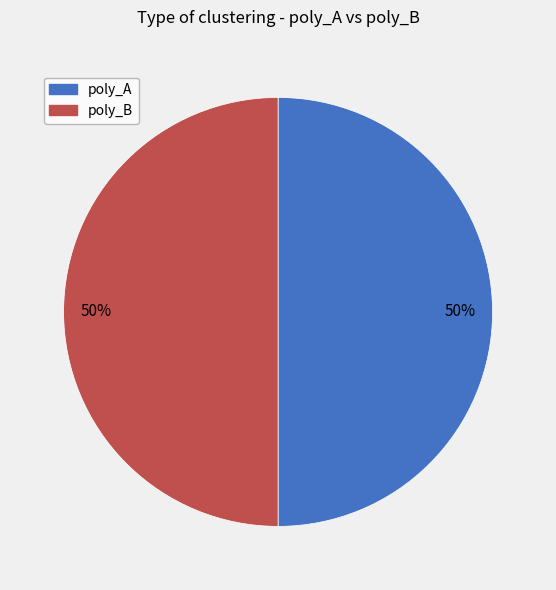

To the nearest percent, what is the average slice percentage?

50%